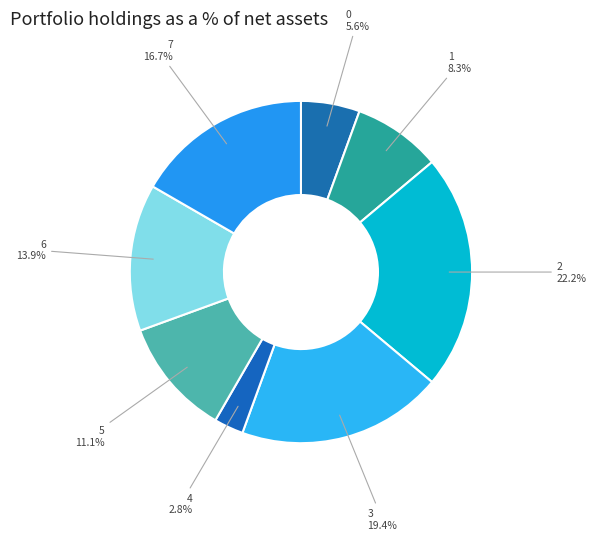

Rank the categories by value from highest to lowest.

2, 3, 7, 6, 5, 1, 0, 4